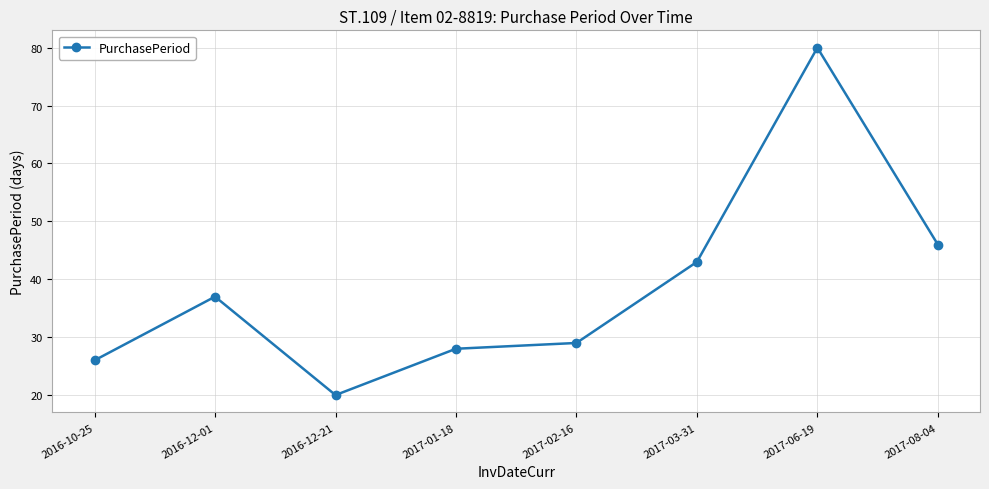

Is this an area chart (filled region under the line)?

No